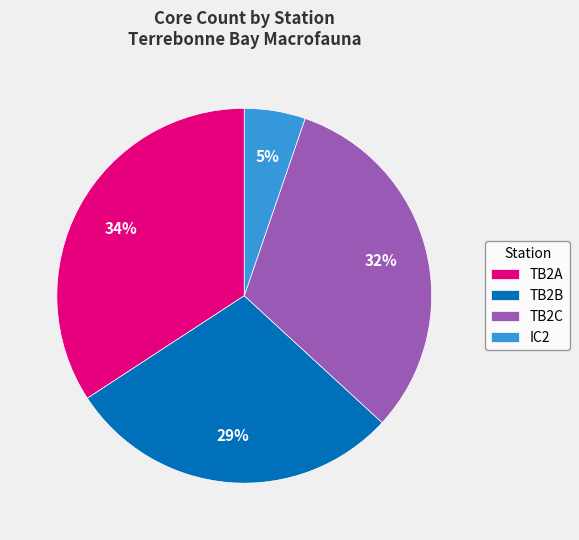

Is there a majority slice in this chart?

No